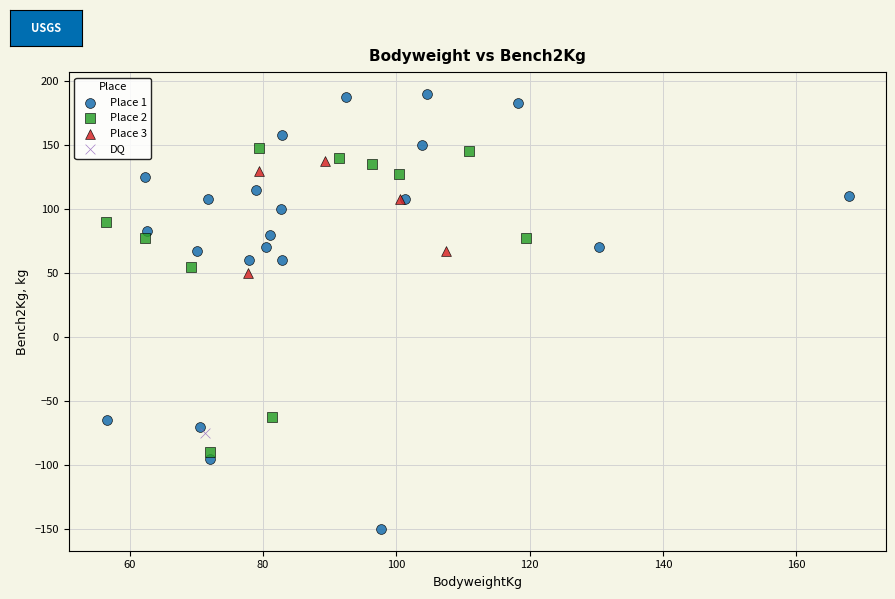

Which series contains the highest Y value?

Place 1